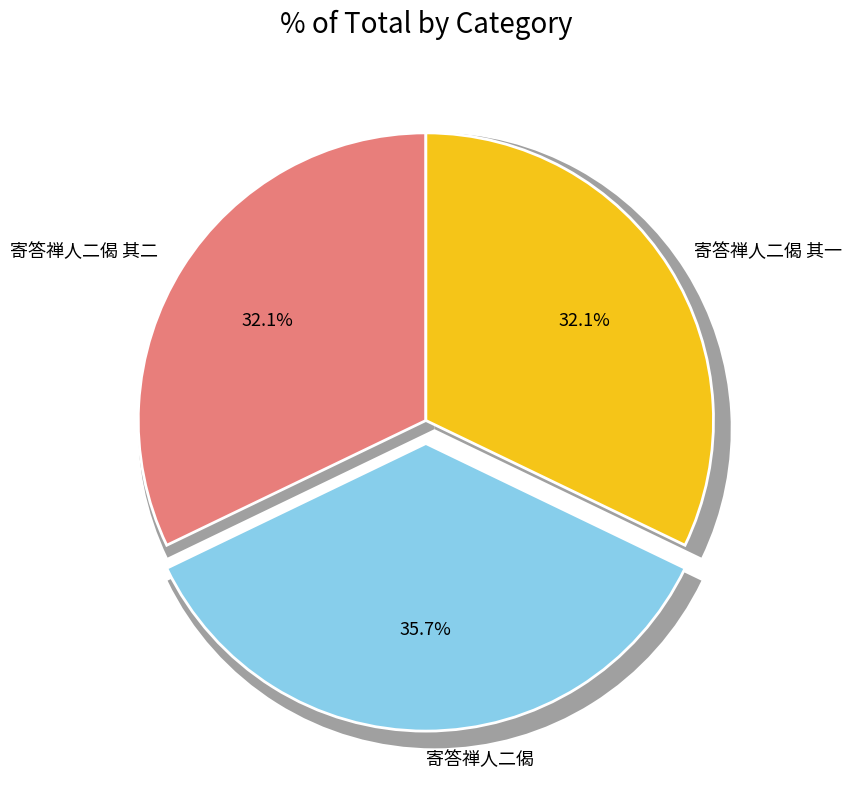

Does any single category account for the majority?

No